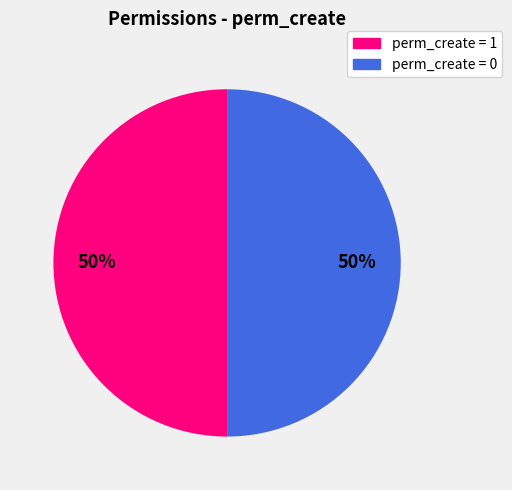

What is the ratio of the value at perm_create = 0 to the value at perm_create = 1?

1.0